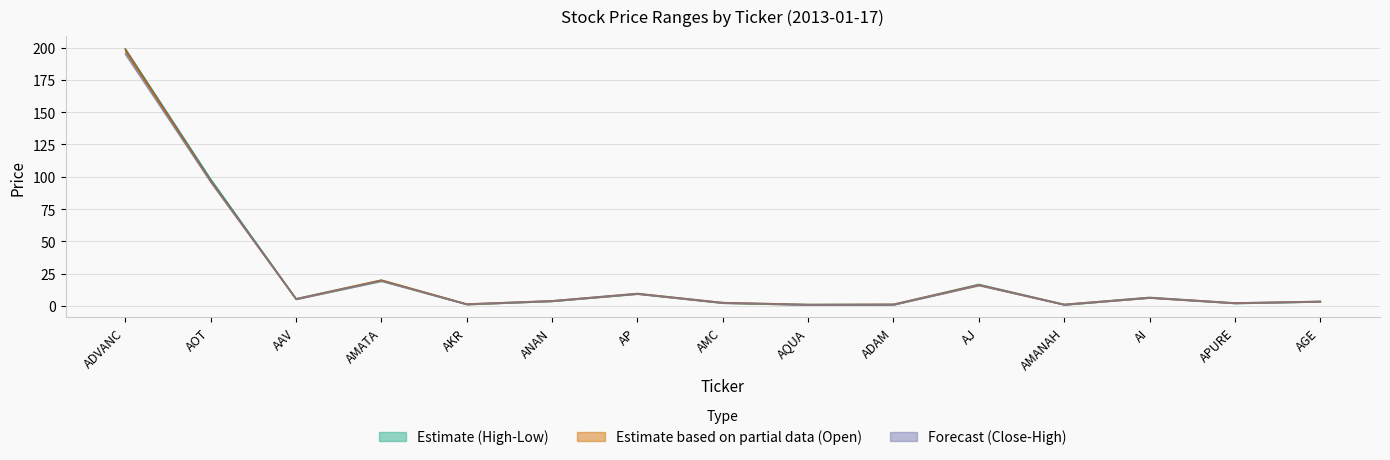

Reading left to right, transcribe all the data shown in this chart.

HIGH: 199.0	98.0	5.5	19.9	1.4	3.9	9.6	2.5	1.1	1.2	16.6	1.1	6.5	2.3	3.5
OPEN: 195.0	96.0	5.3	19.3	1.3	3.8	9.3	2.4	1.0	1.1	15.9	1.0	6.4	2.2	3.4
CLOSE: 198.5	96.5	5.3	19.9	1.4	3.9	9.4	2.5	1.0	1.2	16.2	1.1	6.4	2.2	3.4